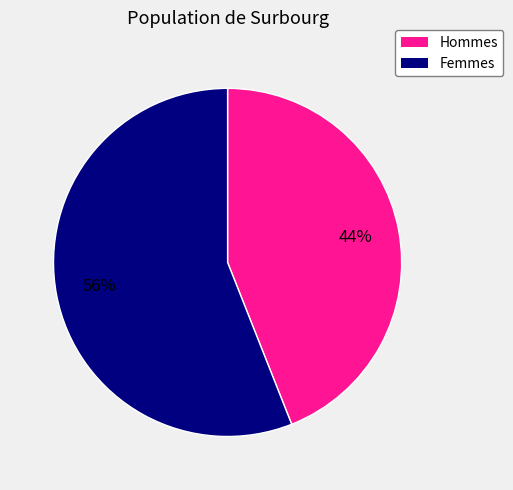

To the nearest percent, what is the difference between the largest and smallest slice percentages?

12%